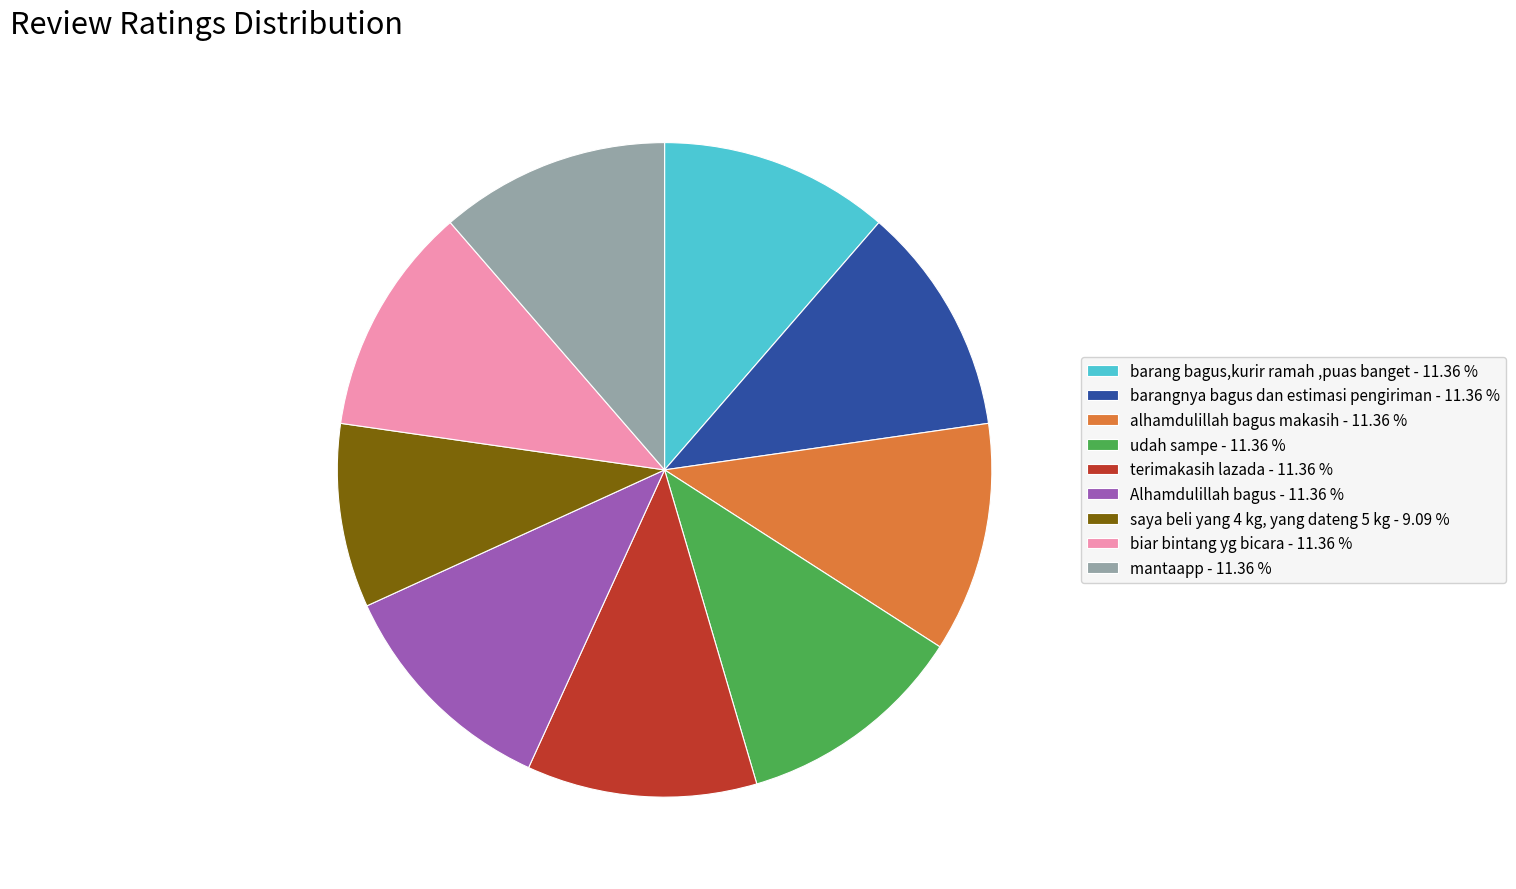

Which has a higher value, saya beli yang 4 kg, yang dateng 5 kg - 9.09 % or barang bagus,kurir ramah ,puas banget - 11.36 %?

barang bagus,kurir ramah ,puas banget - 11.36 %